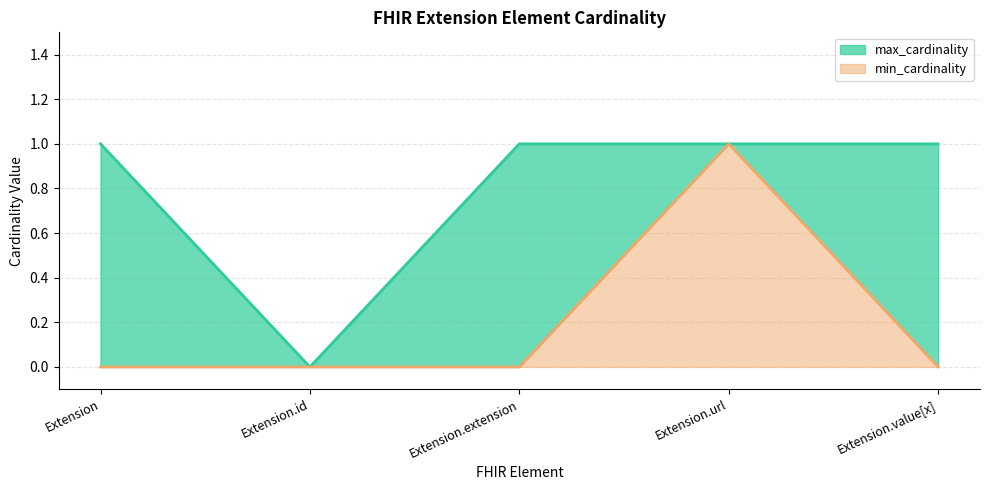

Which series has the widest spread of values?

min_cardinality